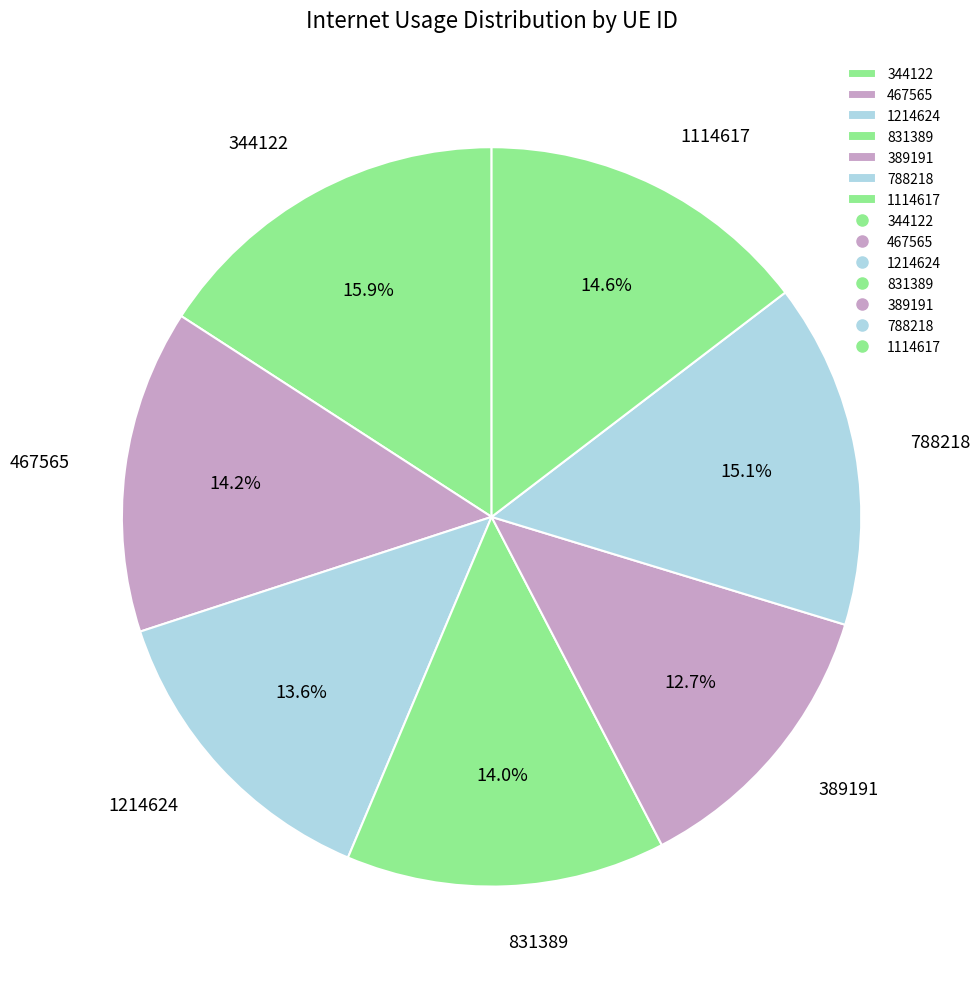

The 1214624 slice represents 1% of the pie. True or false?

False